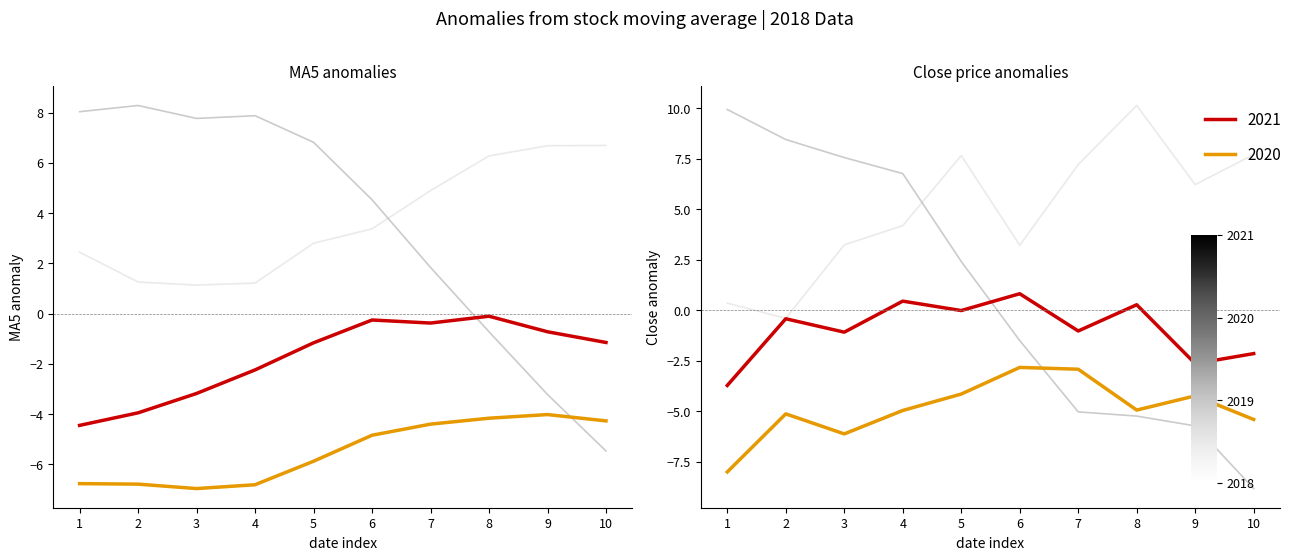

Which category has the lowest value in the grp_1_close series?

10